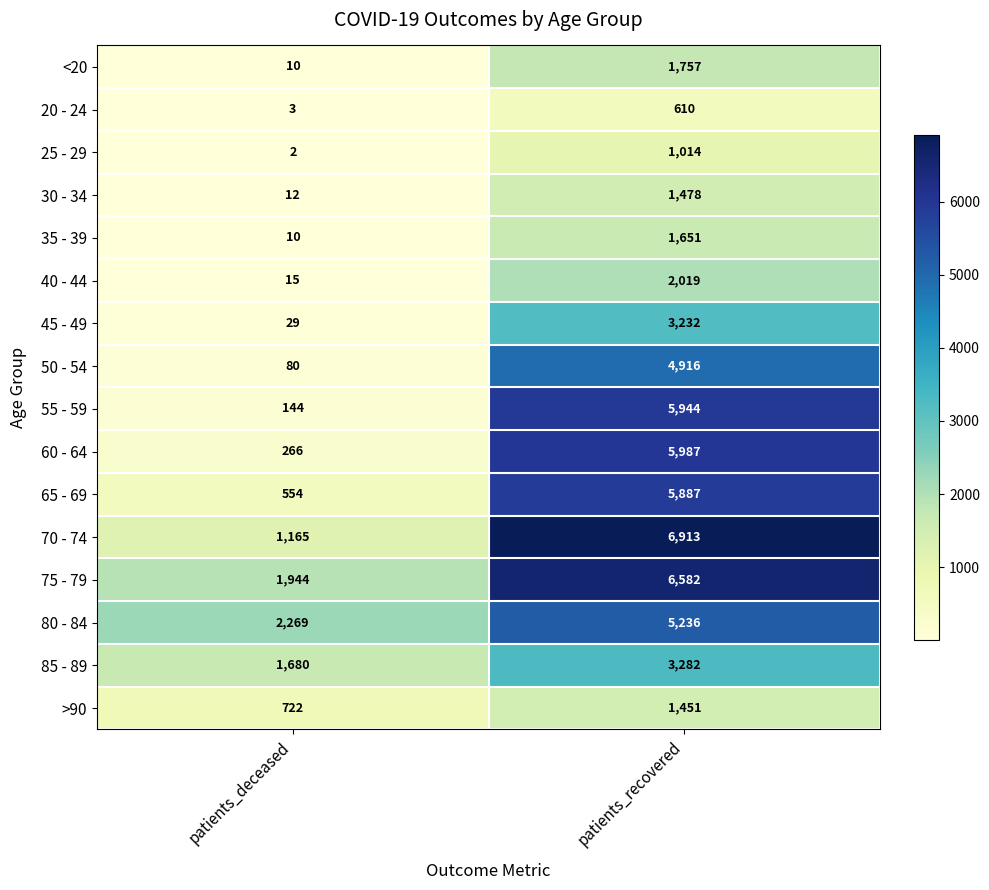

What is the difference between the highest and lowest values at patients_deceased?

2267